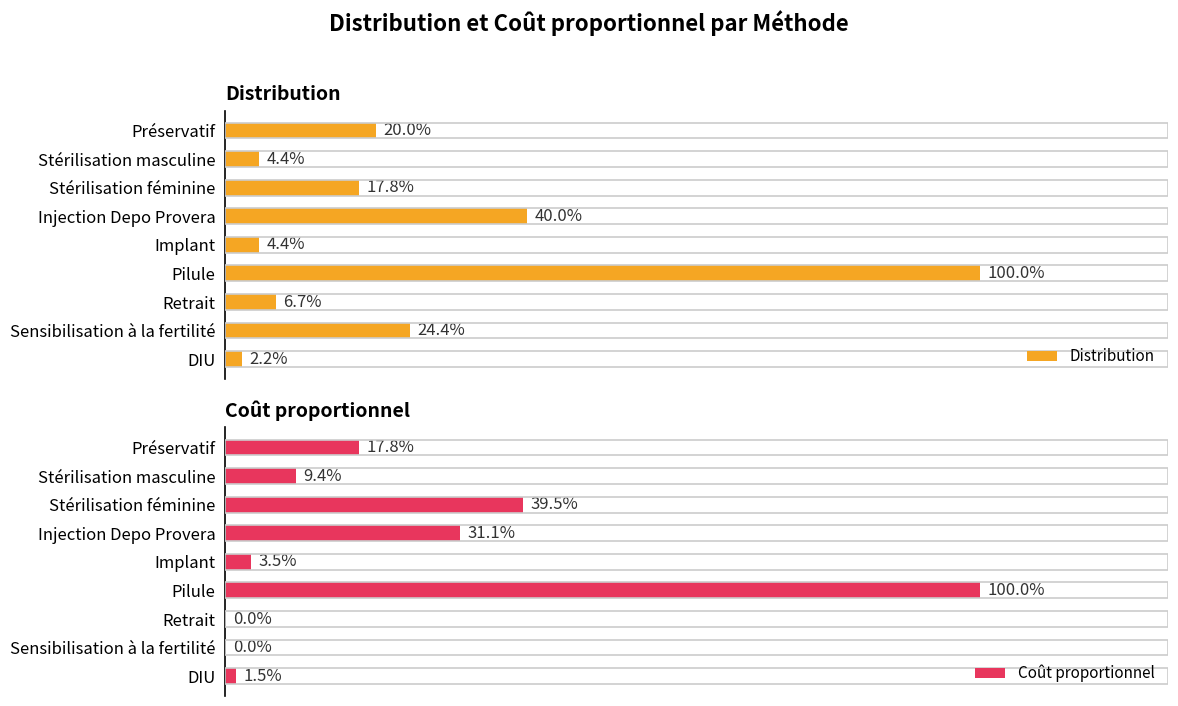

True or false: Distribution has a value of 0.3 at Injection Depo Provera.

False